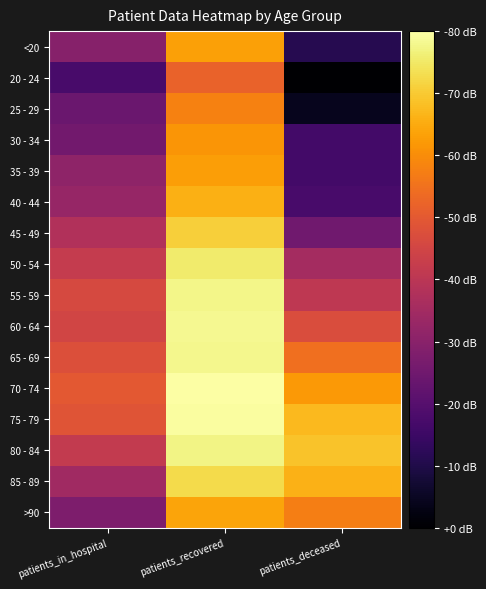

Rank the series by their maximum value, from lowest to highest.

20 - 24, 25 - 29, 30 - 34, 35 - 39, <20, >90, 40 - 44, 45 - 49, 85 - 89, 50 - 54, 80 - 84, 55 - 59, 65 - 69, 60 - 64, 75 - 79, 70 - 74